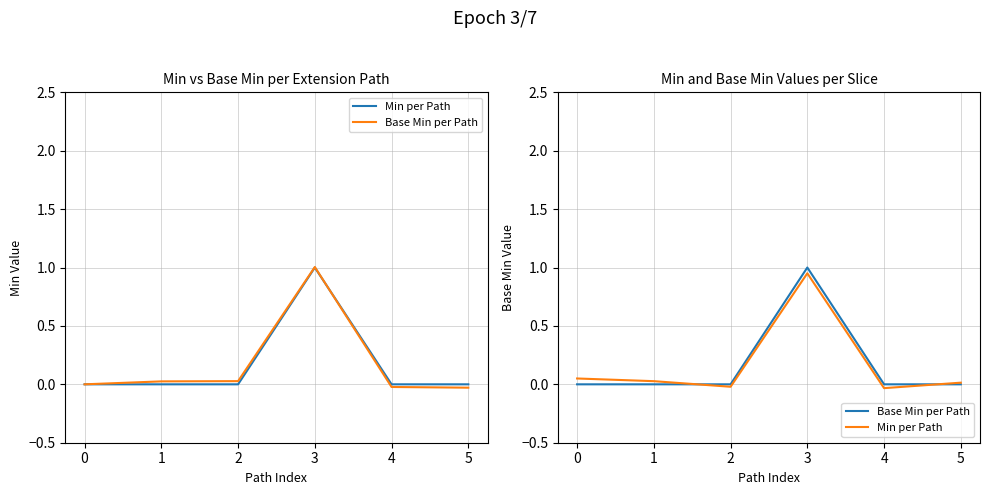

How many positive values does the Min per Path series have?

4